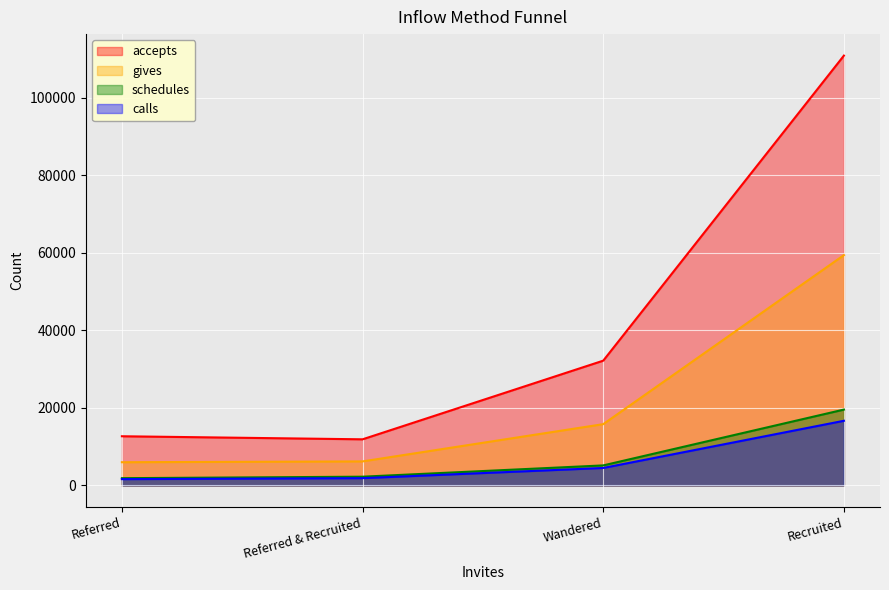

Reading right to left, what are all the values shown in this chart?

accepts: Recruited=110859	Wandered=32182	Referred & Recruited=11899	Referred=12688
gives: Recruited=59406	Wandered=15808	Referred & Recruited=6202	Referred=5991
schedules: Recruited=19568	Wandered=5171	Referred & Recruited=2260	Referred=1876
calls: Recruited=16680	Wandered=4510	Referred & Recruited=1879	Referred=1629